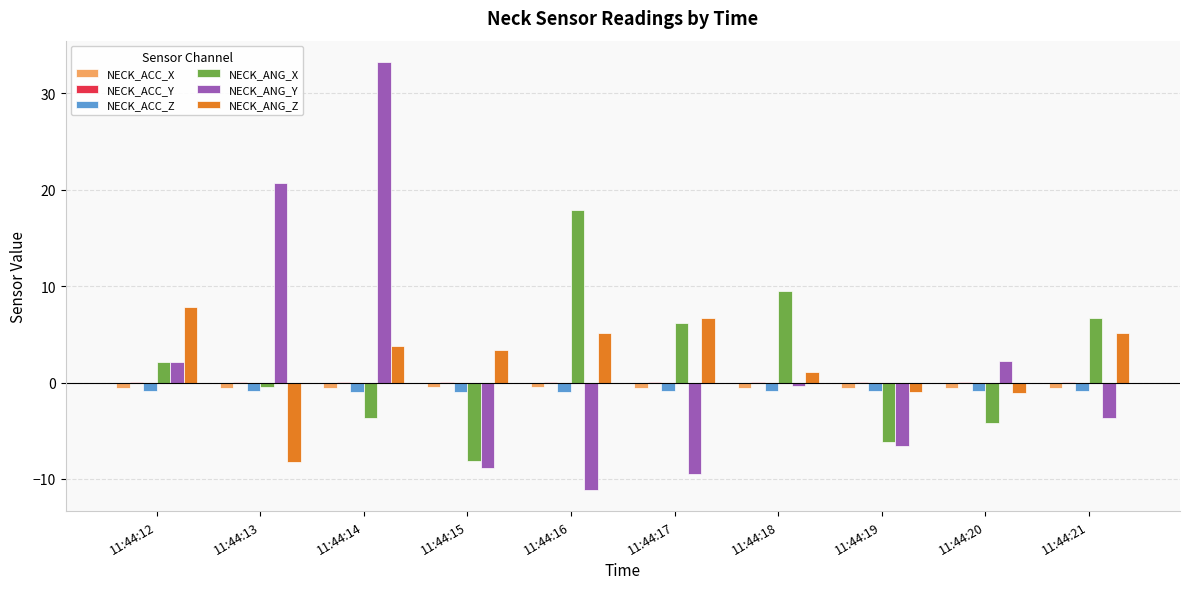

The value of NECK_ANG_X at 11:44:16 is 17.9. True or false?

True